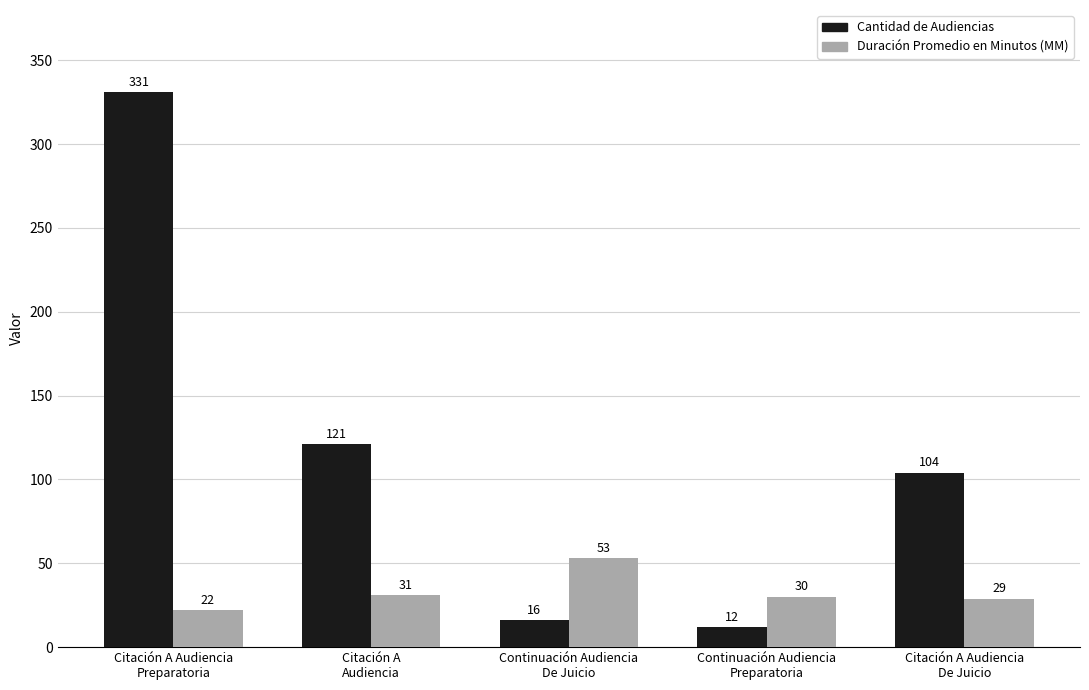

Count the number of data series in this chart.

2